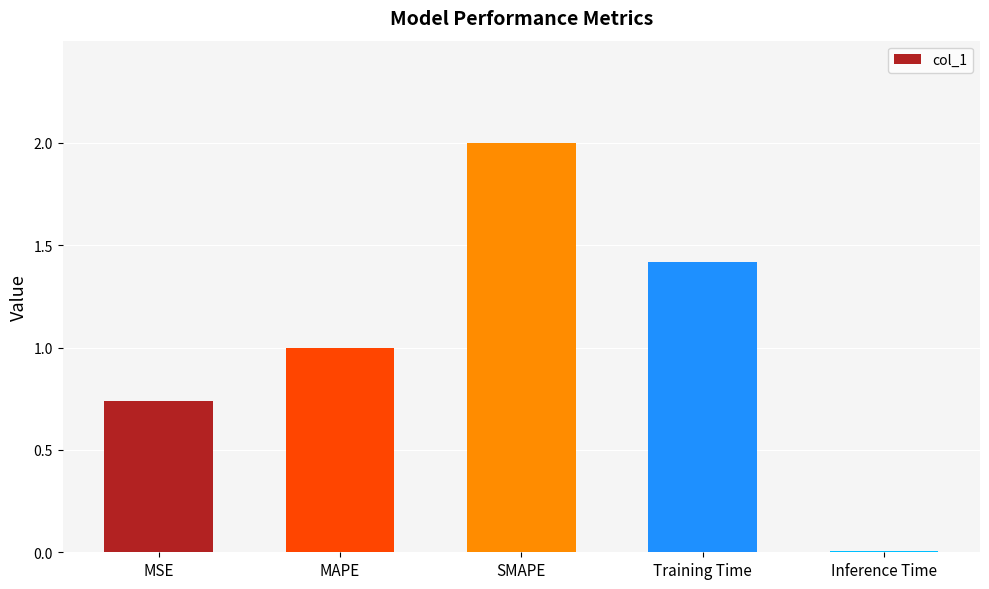

What is the difference between the values at MAPE and Inference Time?

1.0